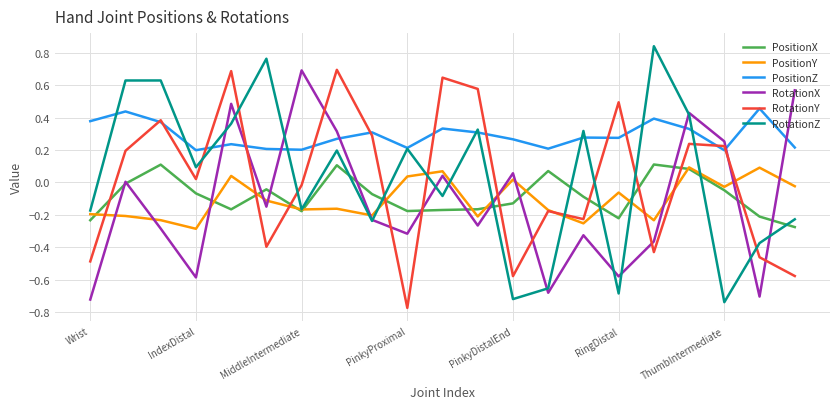

How many times do RotationZ and RotationY cross each other?

10